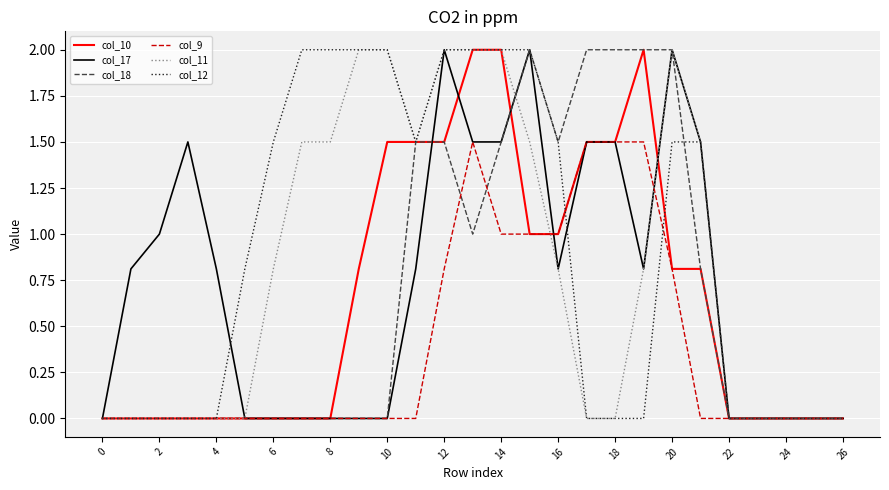

How many lines are shown in the chart?

6